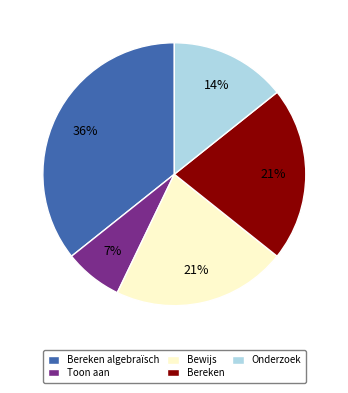

True or false: Bewijs accounts for 11% of the total.

False